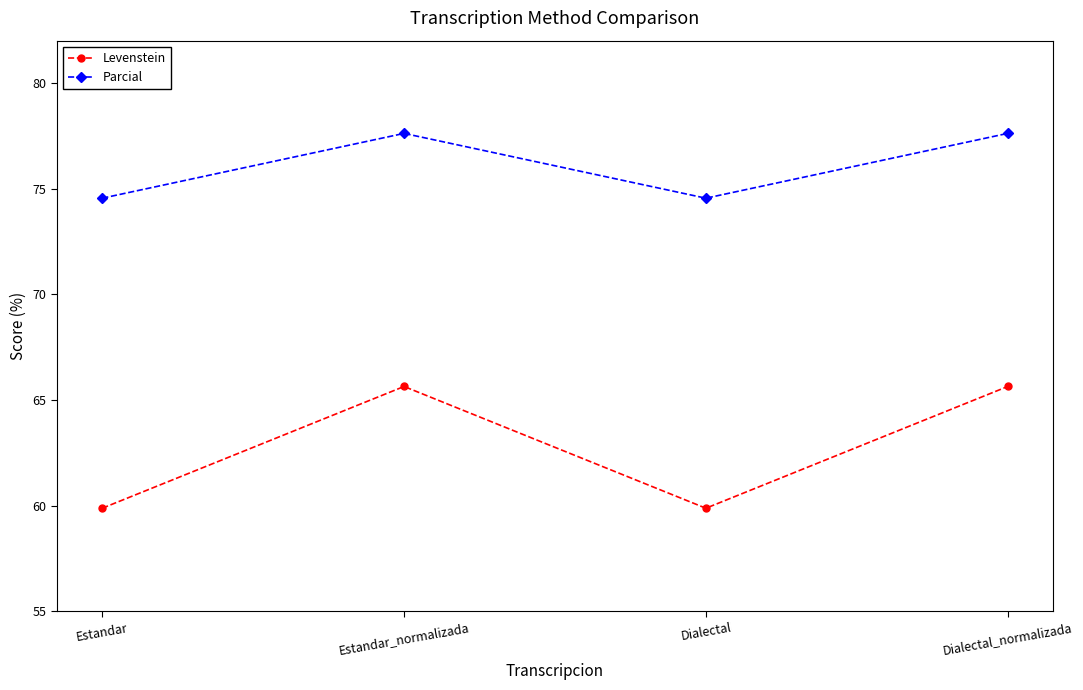

What is the highest value of the Parcial series?

77.6